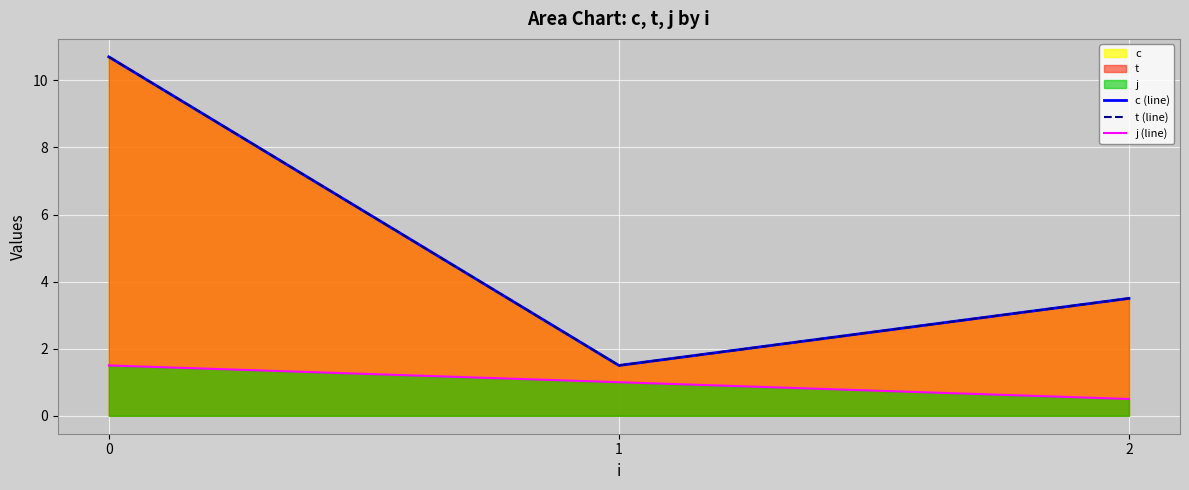

How many data points in t (line) are less than 3?

1